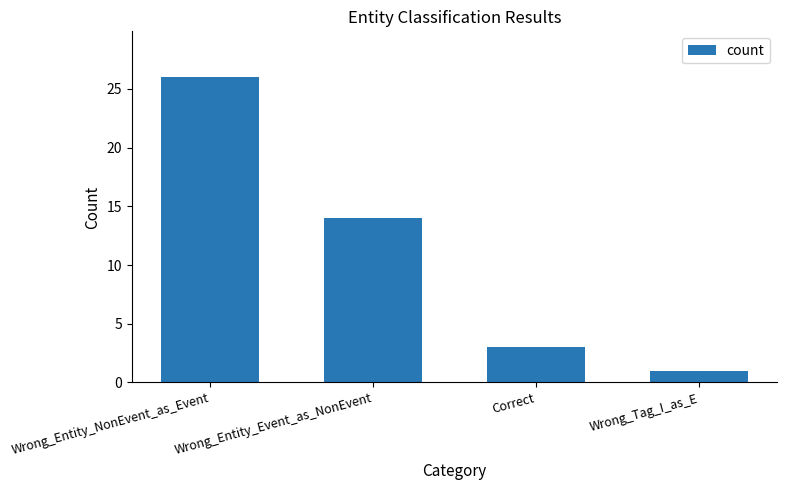

How many values are below 14?

2